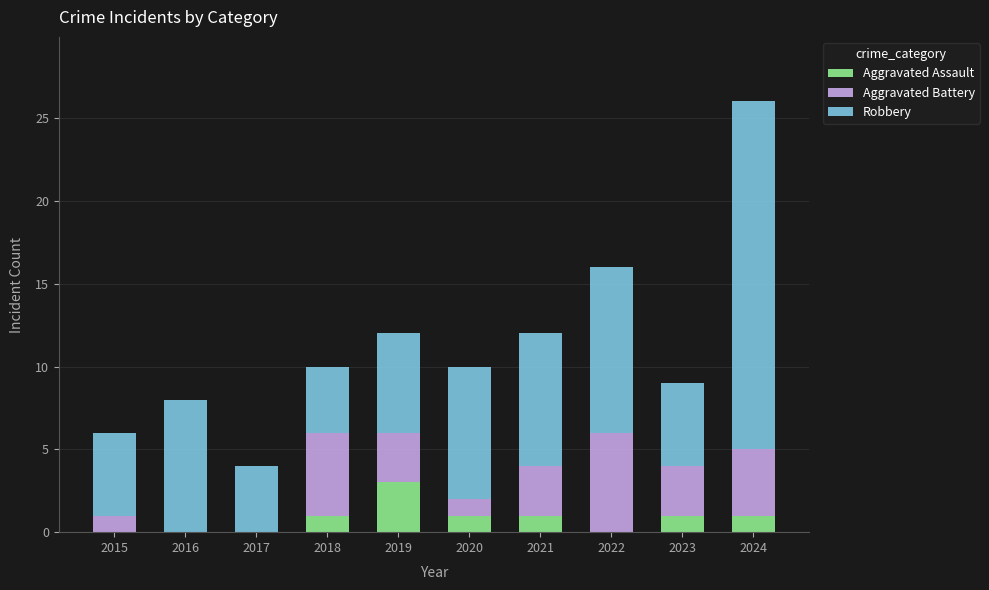

At which category is the sum across all series the highest?

2024